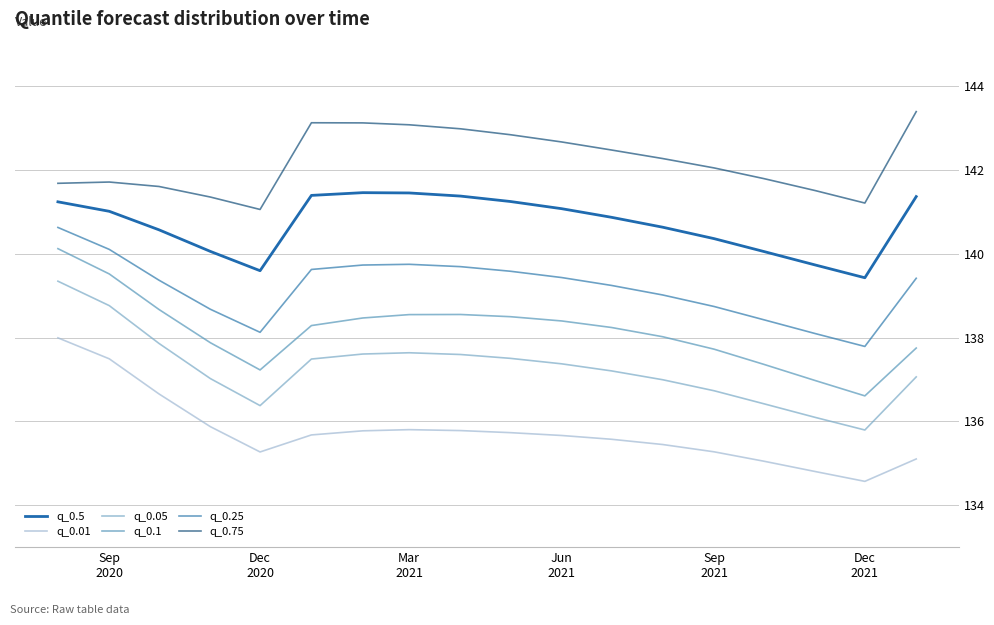

Reading right to left, extract all data points from this chart.

q_0.5: 141.4	139.4	139.7	140.1	140.4	140.6	140.9	141.1	141.3	141.4	141.5	141.5	141.4	139.6	140.1	140.6	141.0	141.2
q_0.01: 135.1	134.6	134.8	135.1	135.3	135.4	135.6	135.7	135.7	135.8	135.8	135.8	135.7	135.3	135.9	136.7	137.5	138.0
q_0.05: 137.1	135.8	136.1	136.4	136.7	137.0	137.2	137.4	137.5	137.6	137.6	137.6	137.5	136.4	137.0	137.9	138.8	139.3
q_0.1: 137.8	136.6	137.0	137.4	137.7	138.0	138.2	138.4	138.5	138.6	138.6	138.5	138.3	137.2	137.9	138.7	139.5	140.1
q_0.25: 139.4	137.8	138.1	138.4	138.7	139.0	139.2	139.4	139.6	139.7	139.8	139.7	139.6	138.1	138.7	139.4	140.1	140.6
q_0.75: 143.4	141.2	141.5	141.8	142.1	142.3	142.5	142.7	142.8	143.0	143.1	143.1	143.1	141.1	141.4	141.6	141.7	141.7